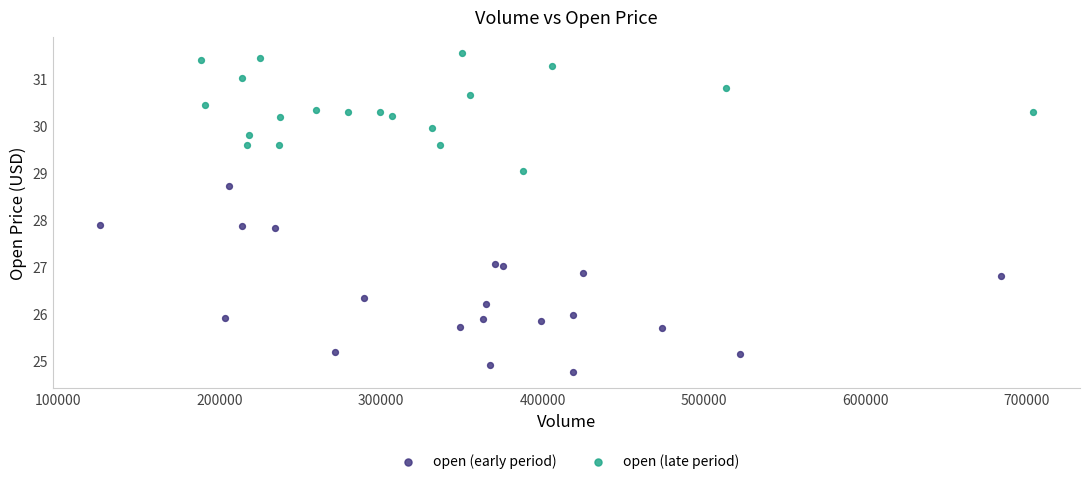

Which series contains the highest Y value?

open (late period)